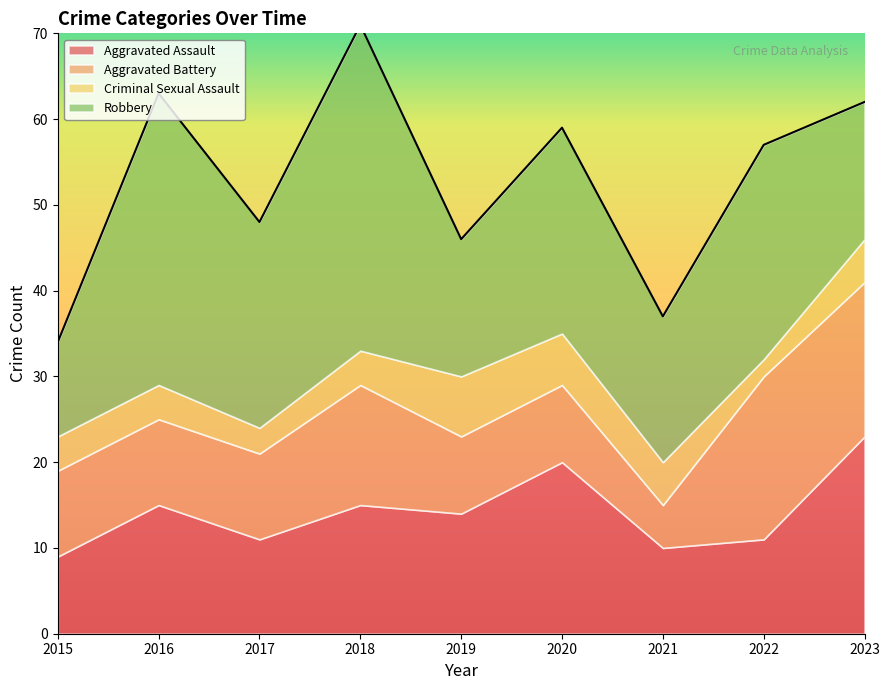

How many times do Robbery and Aggravated Battery cross each other?

1